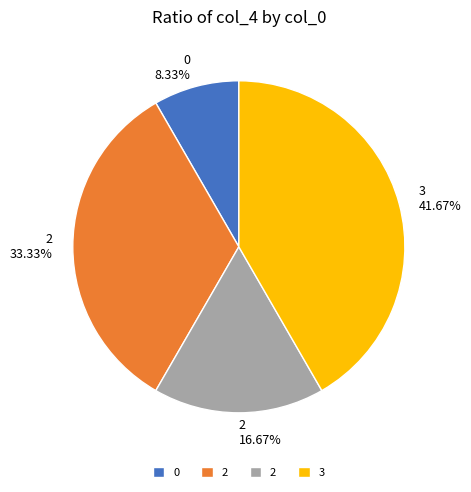

Is there any slice that represents more than half of the pie?

No